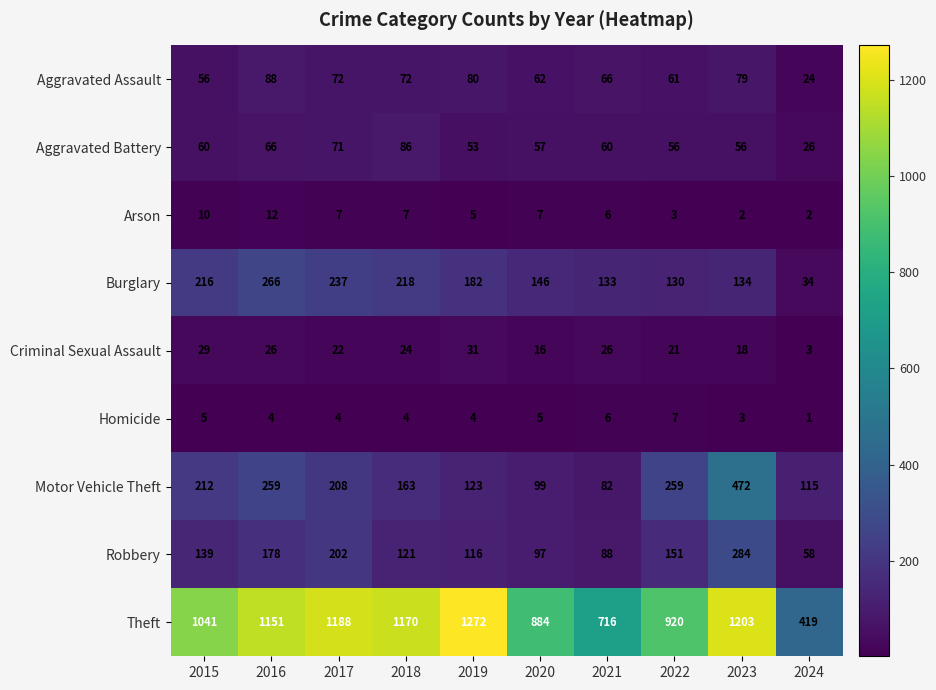

At 2019, list the series in order from largest to smallest.

Theft, Burglary, Motor Vehicle Theft, Robbery, Aggravated Assault, Aggravated Battery, Criminal Sexual Assault, Arson, Homicide